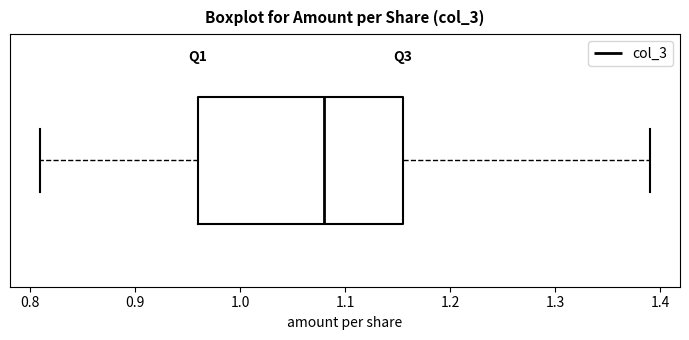

Transcribe this box plot: give where the median line is, the range the box spans, and where the two whiskers end, as read against the x-axis. The values are not printed on the chart, so give them approximately, as read against the axis.

median 1.08, box 0.96 to 1.16, whiskers 0.81 to 1.39